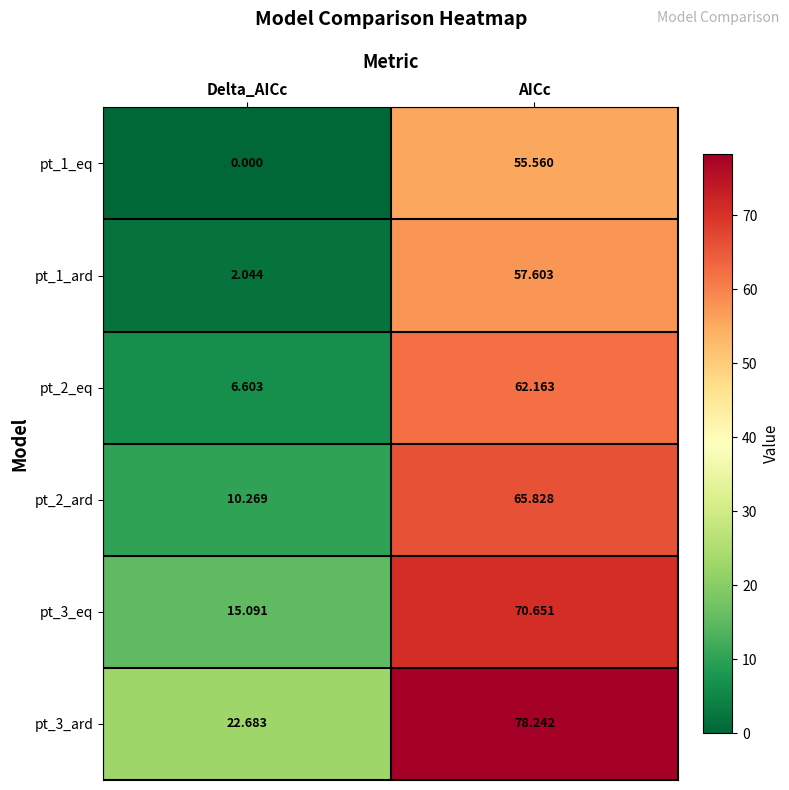

What is the maximum value shown in the chart?

78.2